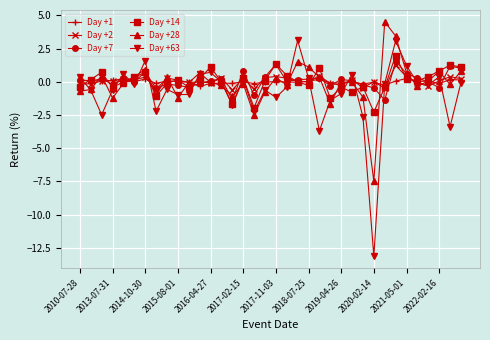

Rank the series by their maximum value, from lowest to highest.

Day +1, Day +2, Day +7, Day +14, Day +63, Day +28